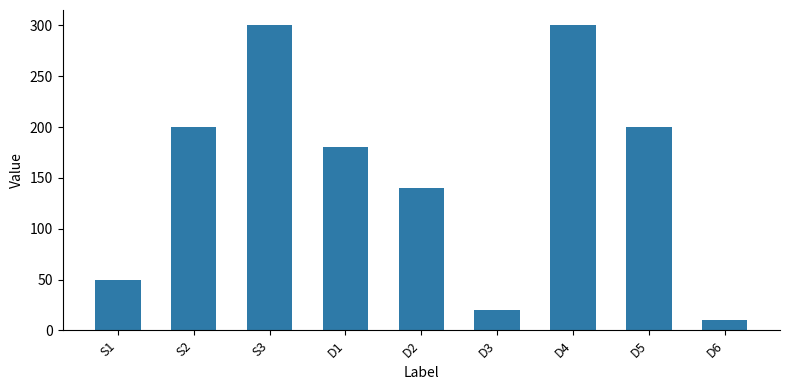

Is it true that the value at D6 is 10?

True